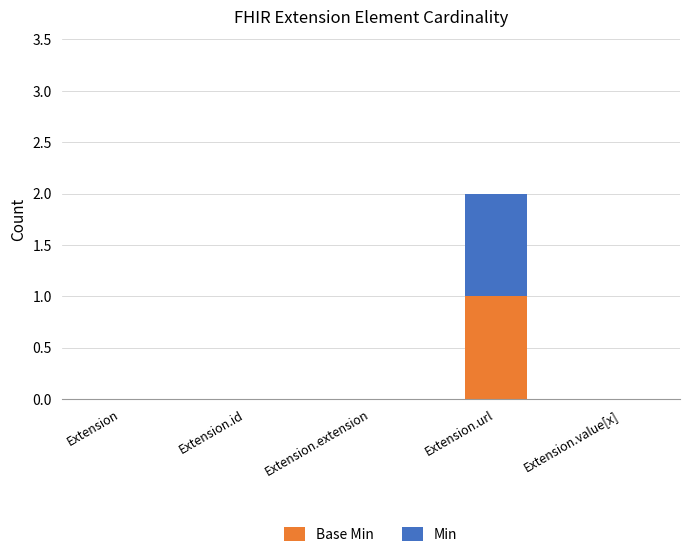

At which category is the sum across all series the highest?

Extension.url